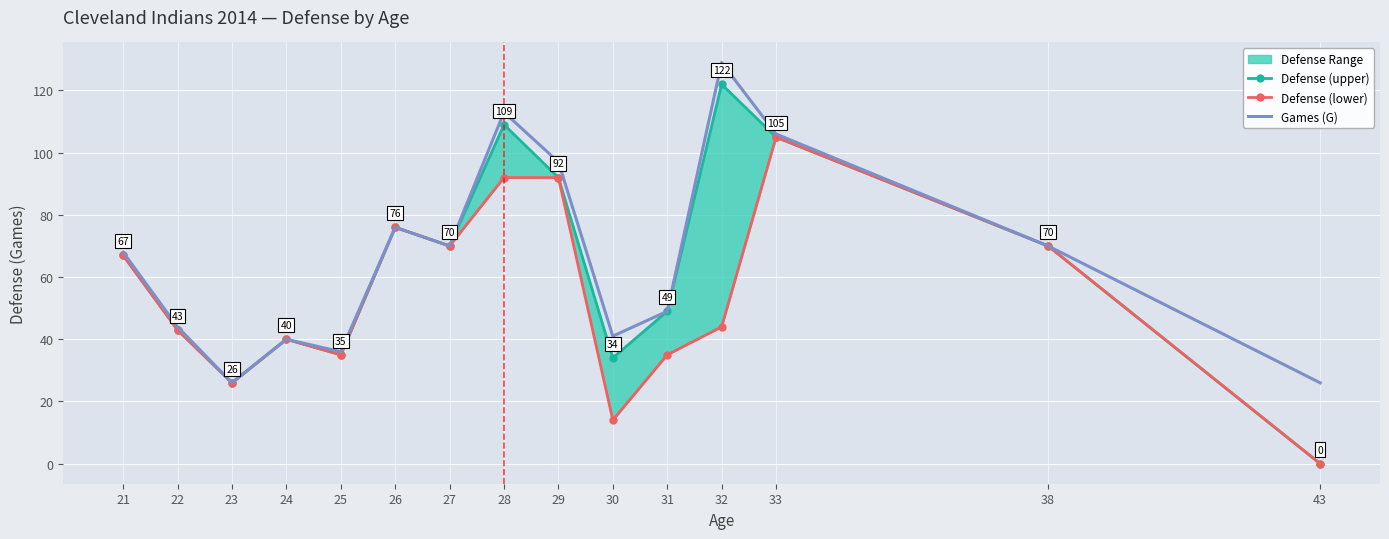

At which label does Defense (lower) first exceed 44?

21